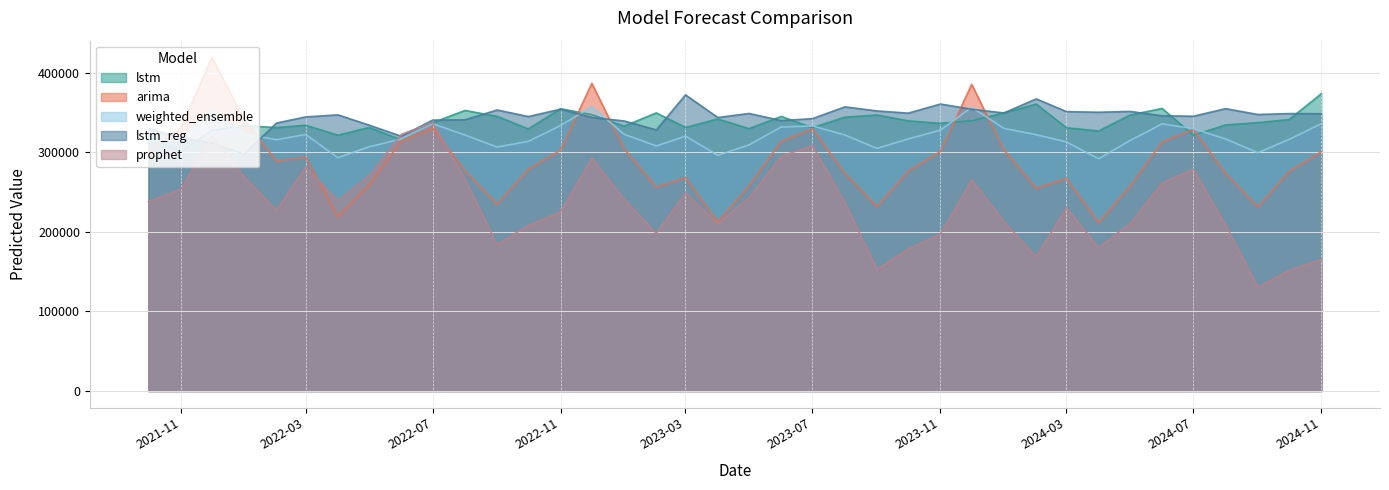

At how many categories does at least one series exceed 393118?

1